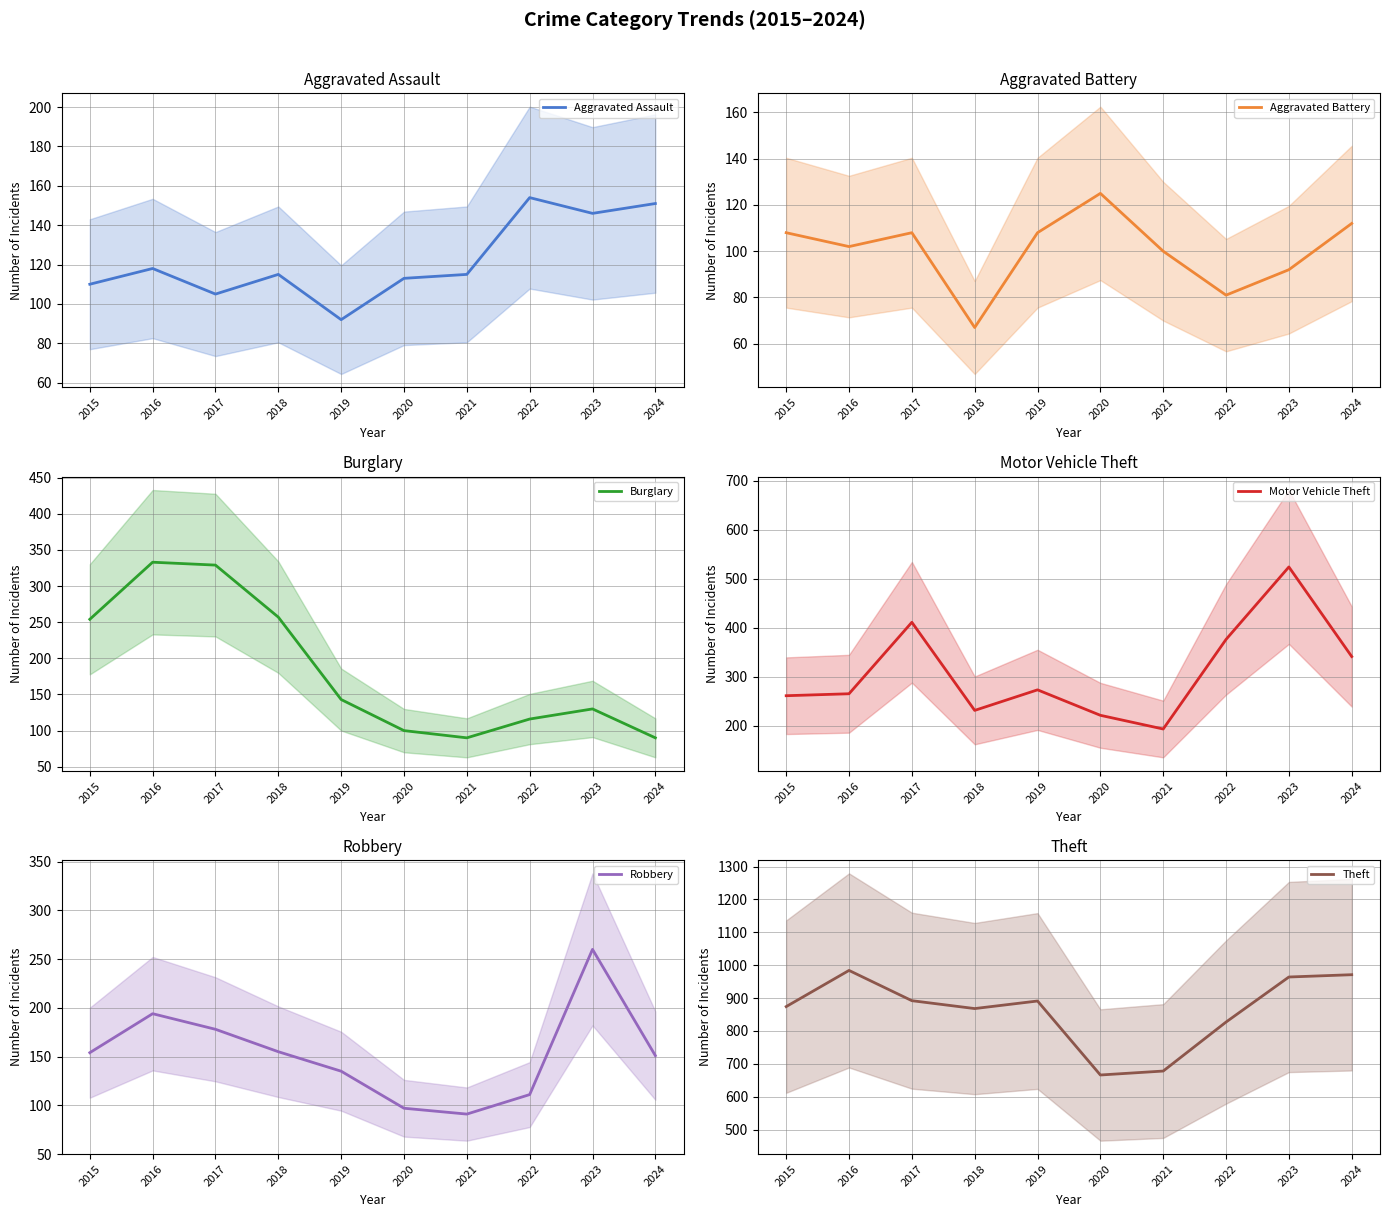

What is the difference between the maximum and minimum values in the Motor Vehicle Theft series?

331